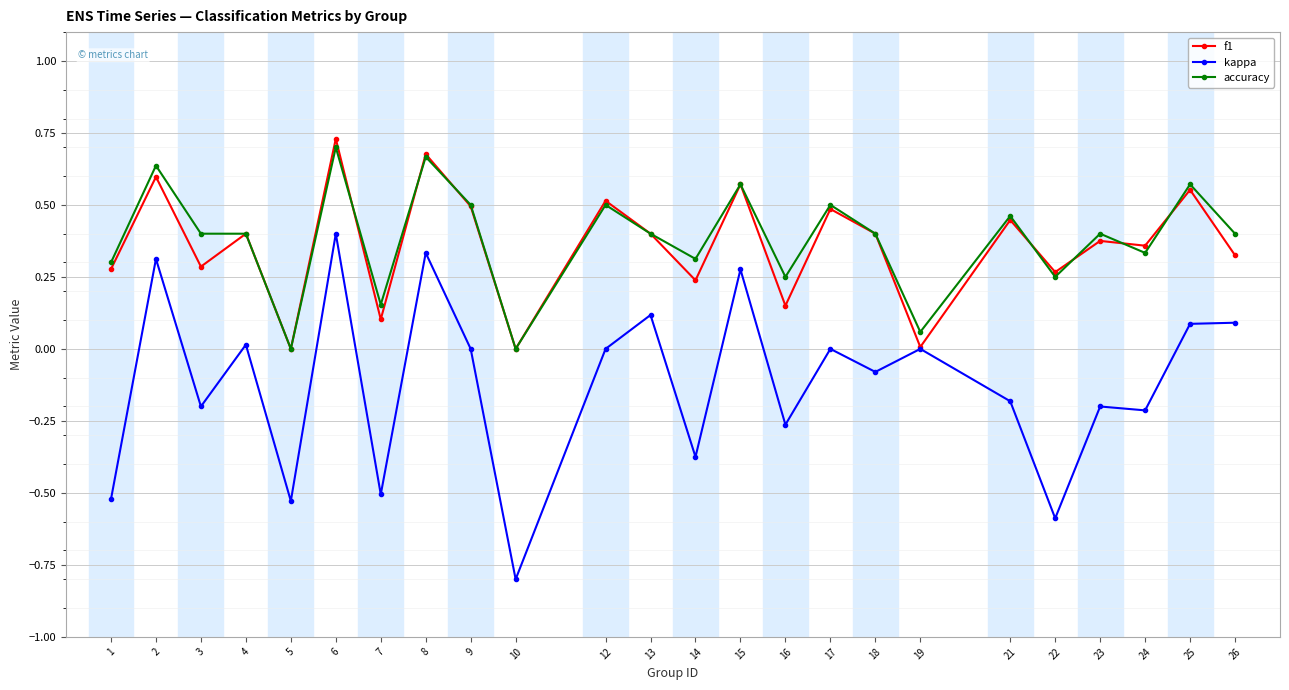

What is the minimum value shown in the chart?

-0.8